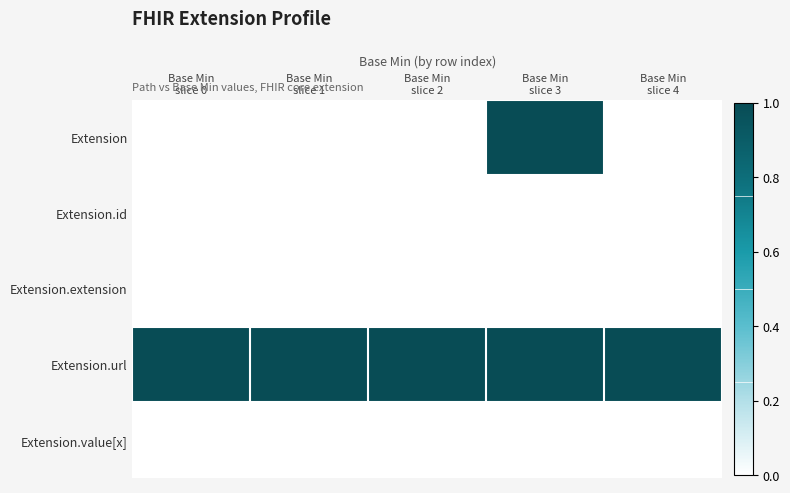

What is the difference between the highest and lowest values at Base Min
slice 2?

1